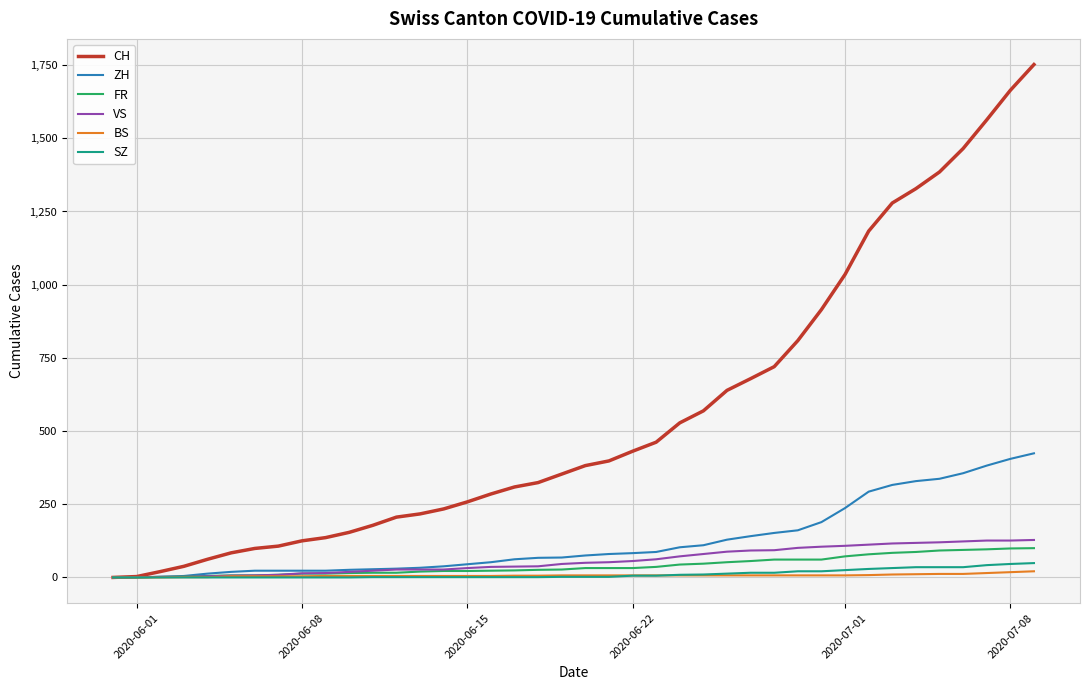

Which series has the largest total across all categories?

CH